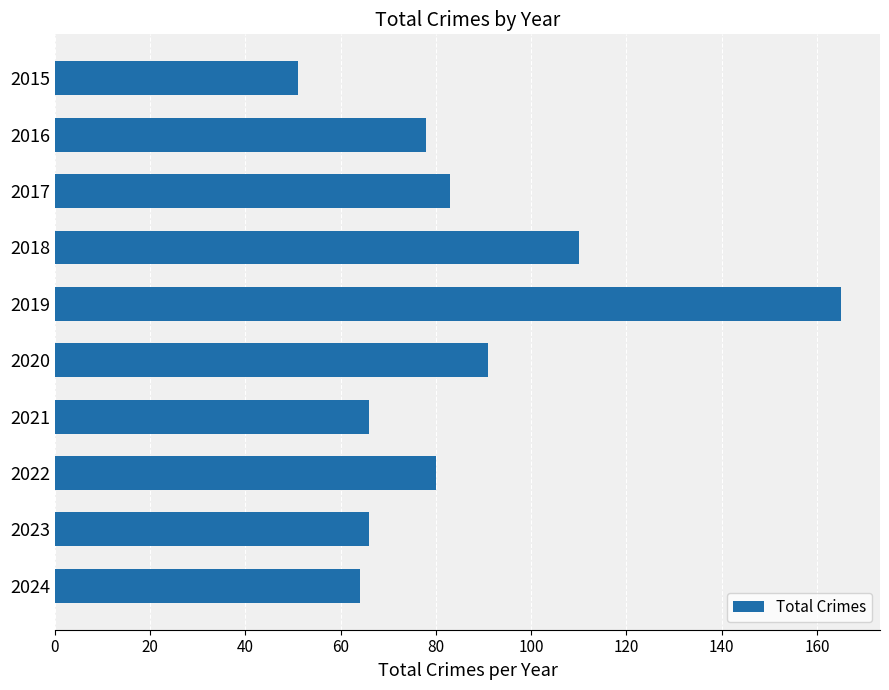

Is it true that the value at 2016 is 78?

True